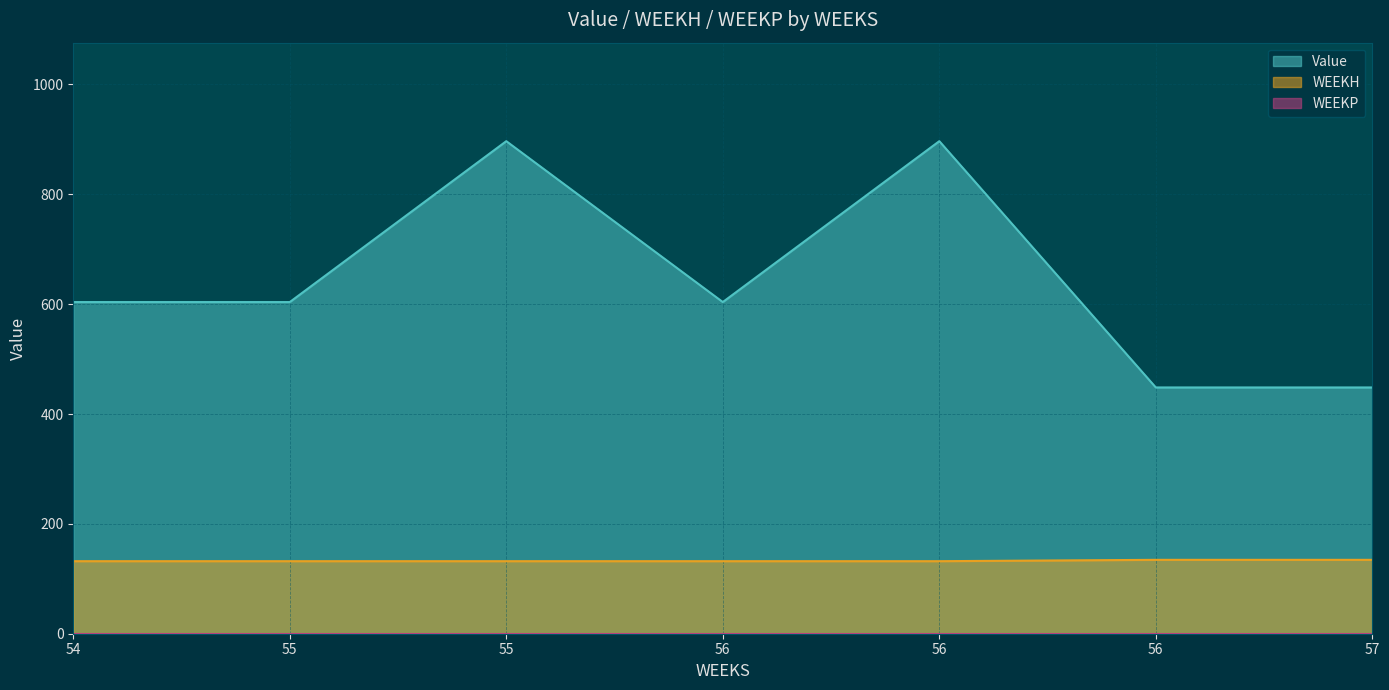

Reading left to right, what are all the values shown in this chart?

Value: 54=603.8	55=603.8	55=896.8	56=603.8	56=896.8	56=448.4	57=448.4
WEEKH: 54=132.1	55=132.1	55=132.1	56=132.1	56=132.1	56=134.5	57=134.5